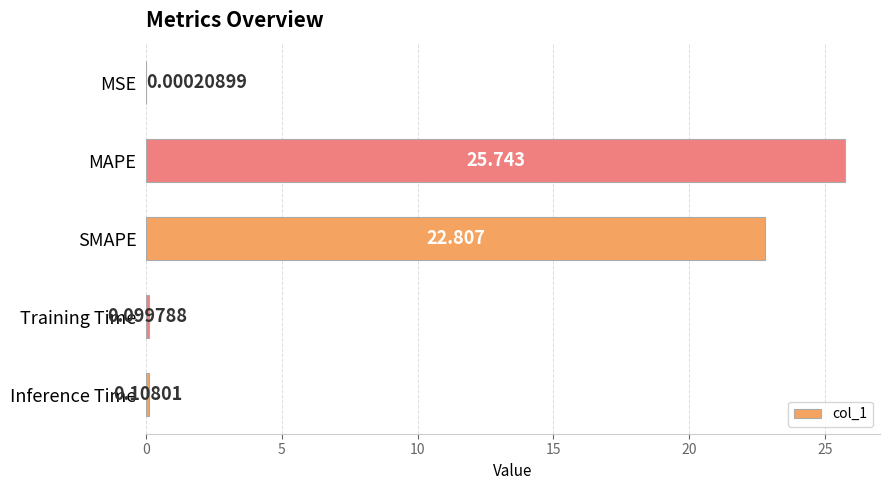

Count the number of data series in this chart.

1